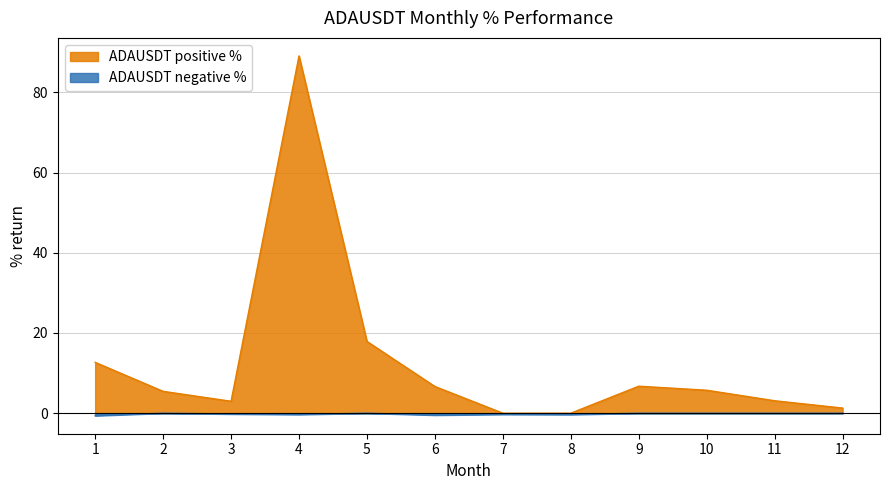

Rank the series by their maximum value, from lowest to highest.

ADAUSDT negative %, ADAUSDT positive %